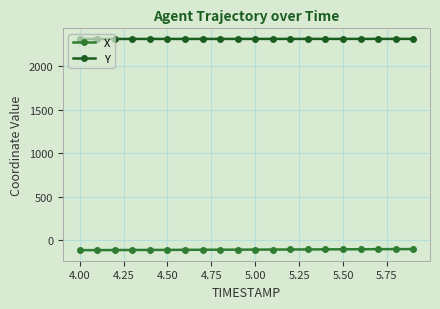

What is the sum of all Y values?

46311.3